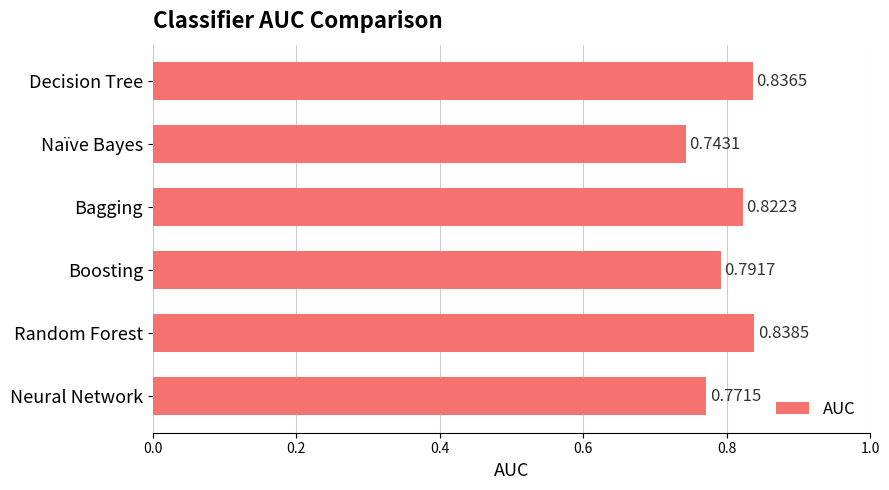

Rank the categories by value from highest to lowest.

Random Forest, Decision Tree, Bagging, Boosting, Neural Network, Naïve Bayes